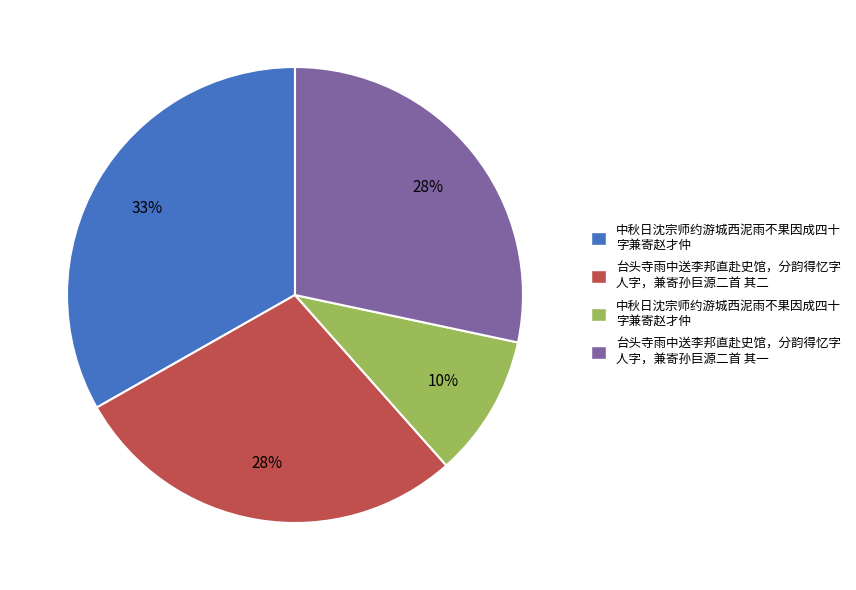

To the nearest percent, what is the average slice percentage?

25%